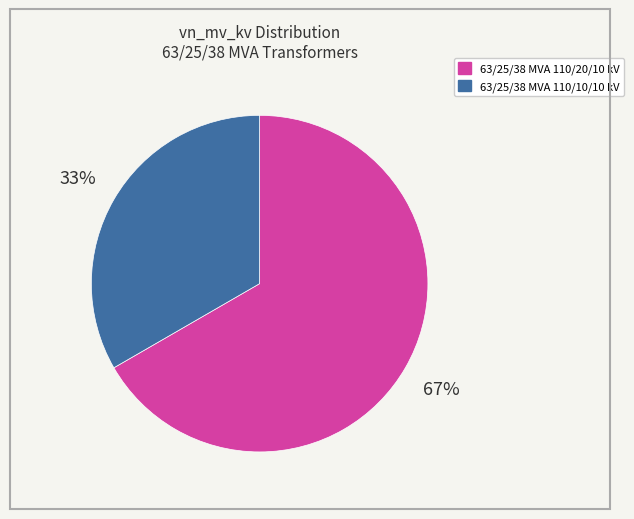

Rank the categories by value from lowest to highest.

63/25/38 MVA 110/10/10 kV, 63/25/38 MVA 110/20/10 kV